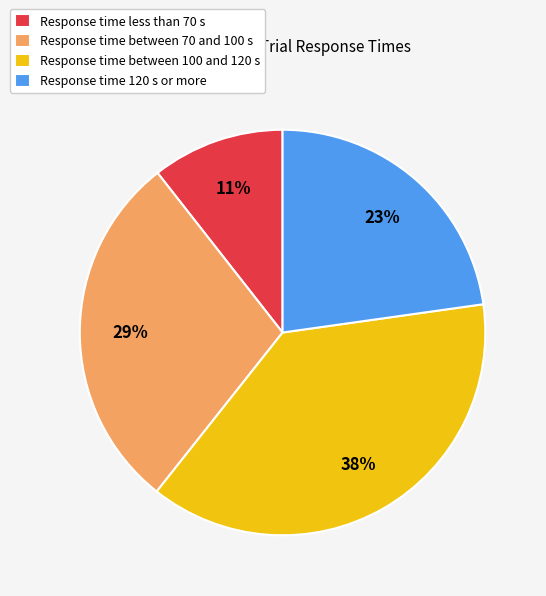

How many slices are in this pie chart?

4